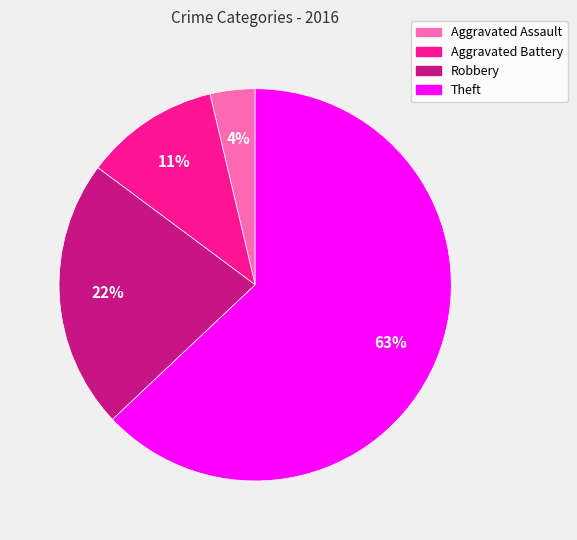

Approximately how many times larger is the value at Aggravated Battery compared to Theft?

0.2